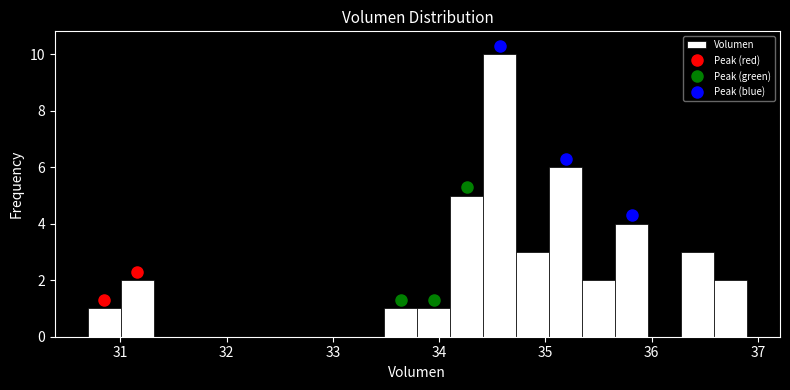

Read against the x-axis, roughly where is the centre of the tallest bar?

34.6